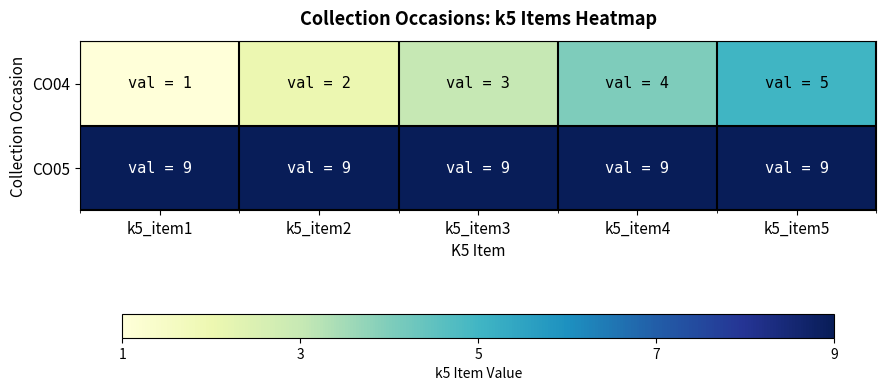

What is the minimum value shown in the chart?

1